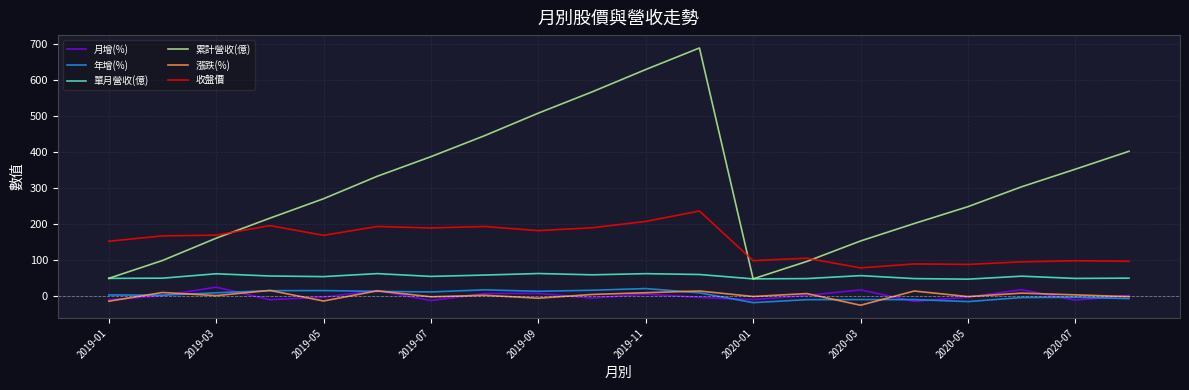

True or false: 收盤價 and 年增(%) cross at least once.

False